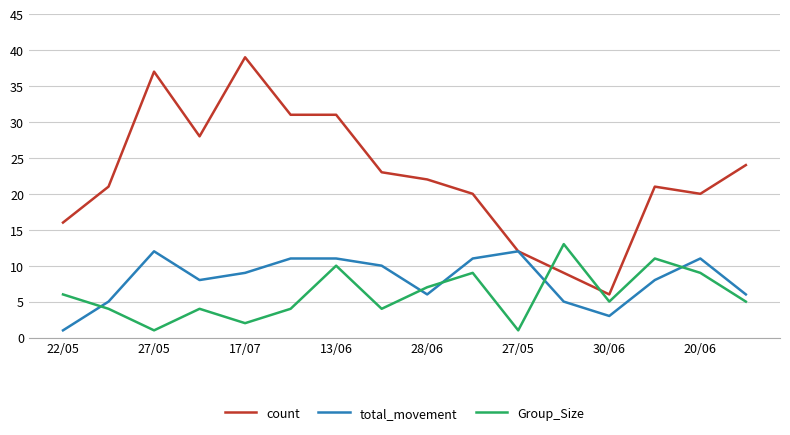

Count the number of data series in this chart.

3